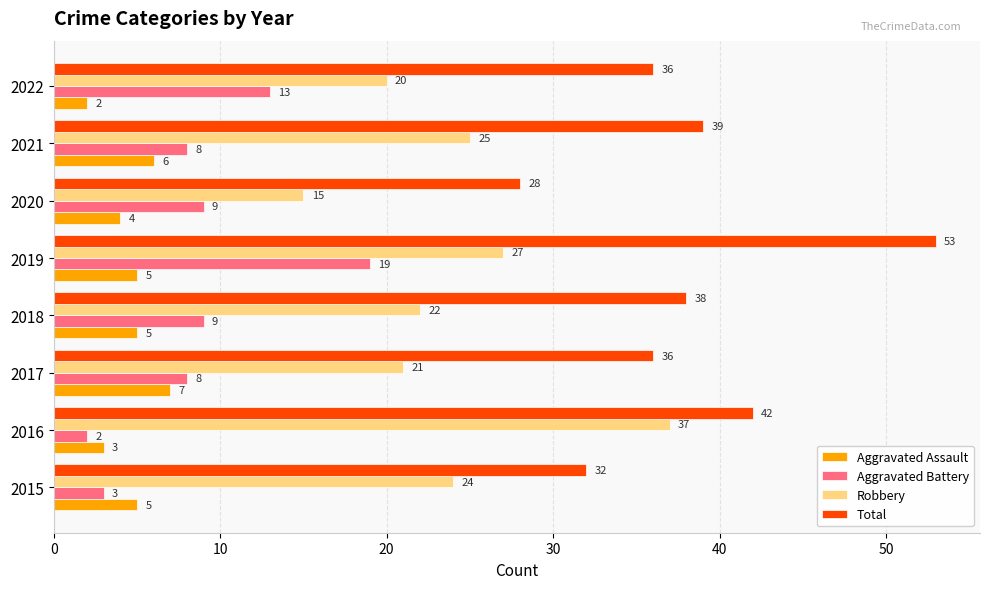

Rank the series by their maximum value, from highest to lowest.

Total, Robbery, Aggravated Battery, Aggravated Assault